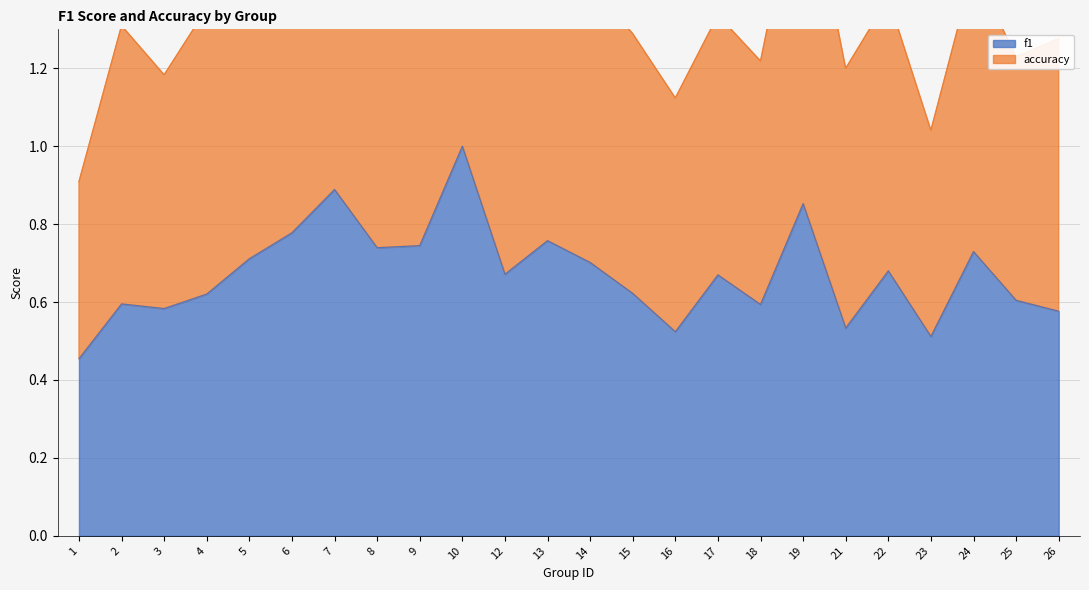

Where is accuracy nearest to the value 1?

23